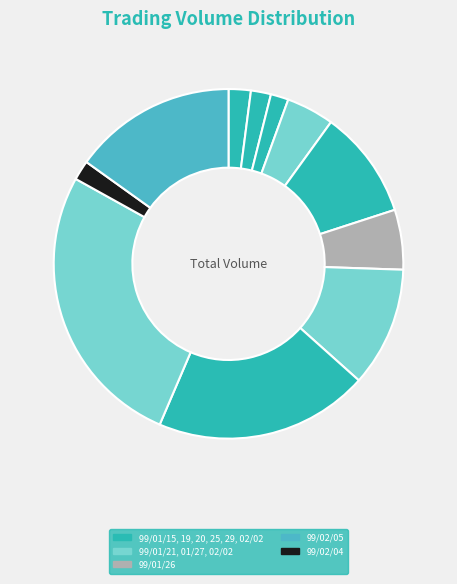

How many segments does this pie chart have?

11